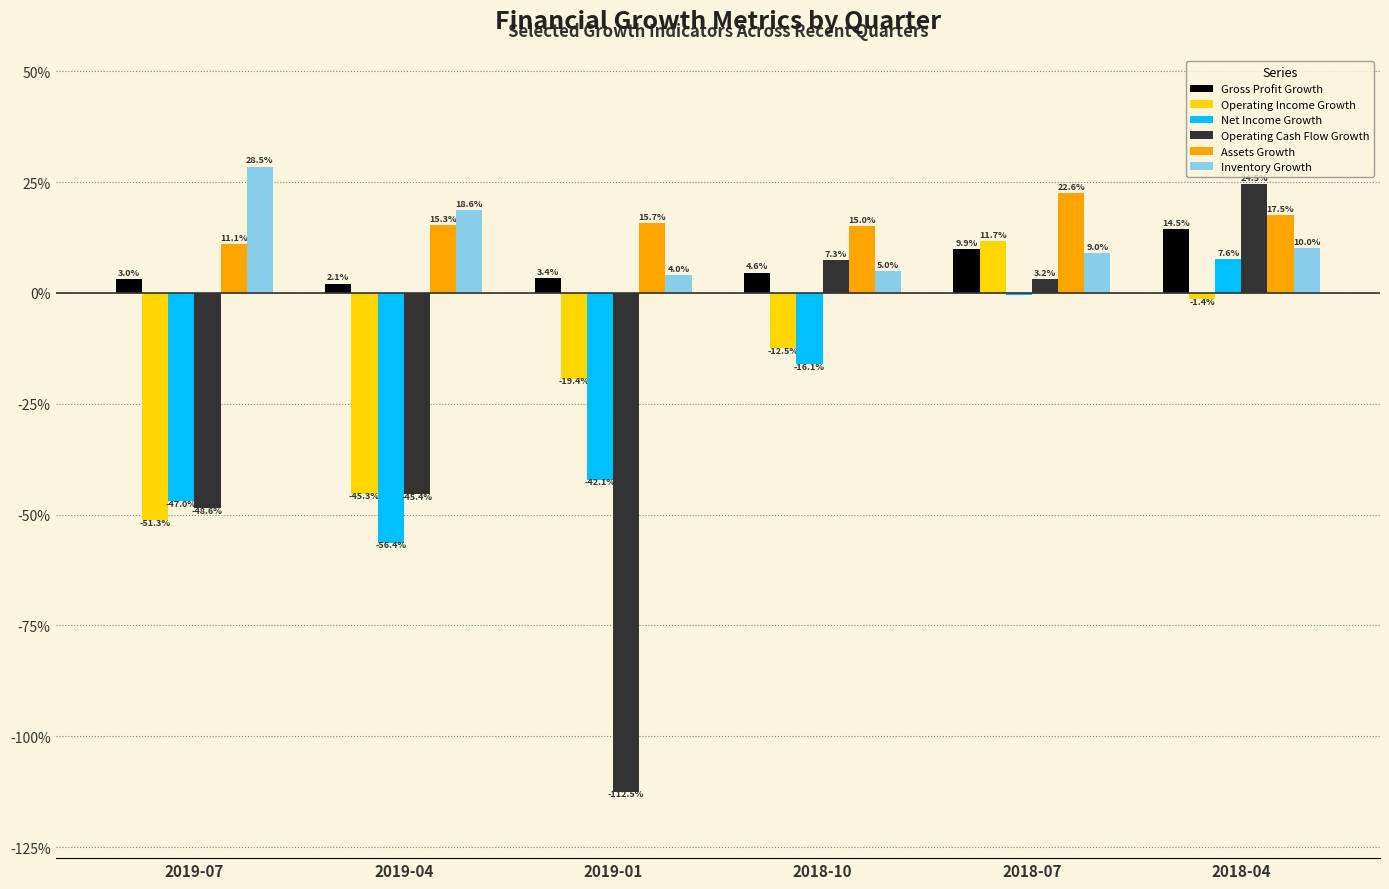

What is the difference between the maximum and minimum values in the Gross Profit Growth series?

0.1